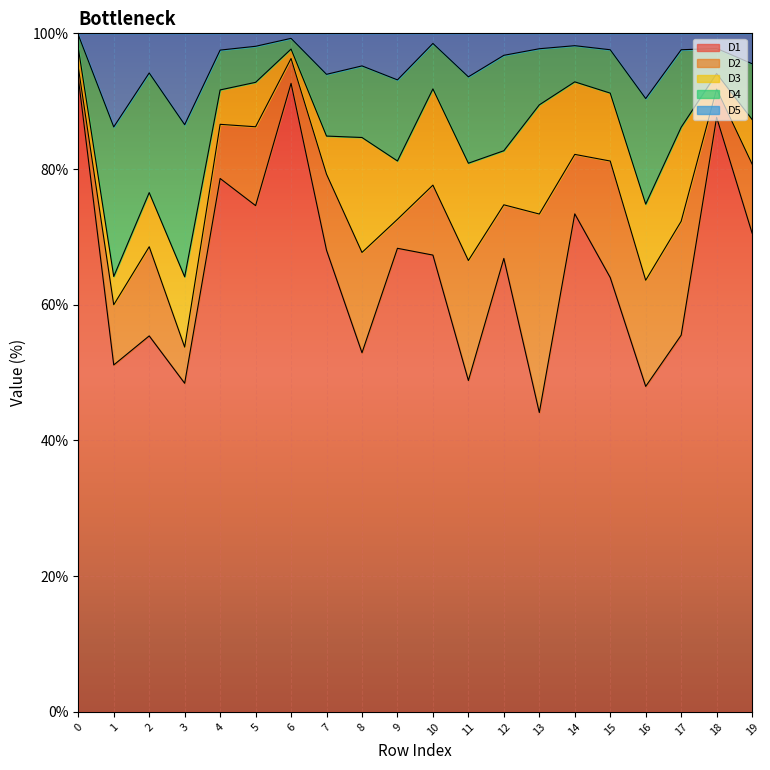

What is the highest value of the D1 series?

93.4